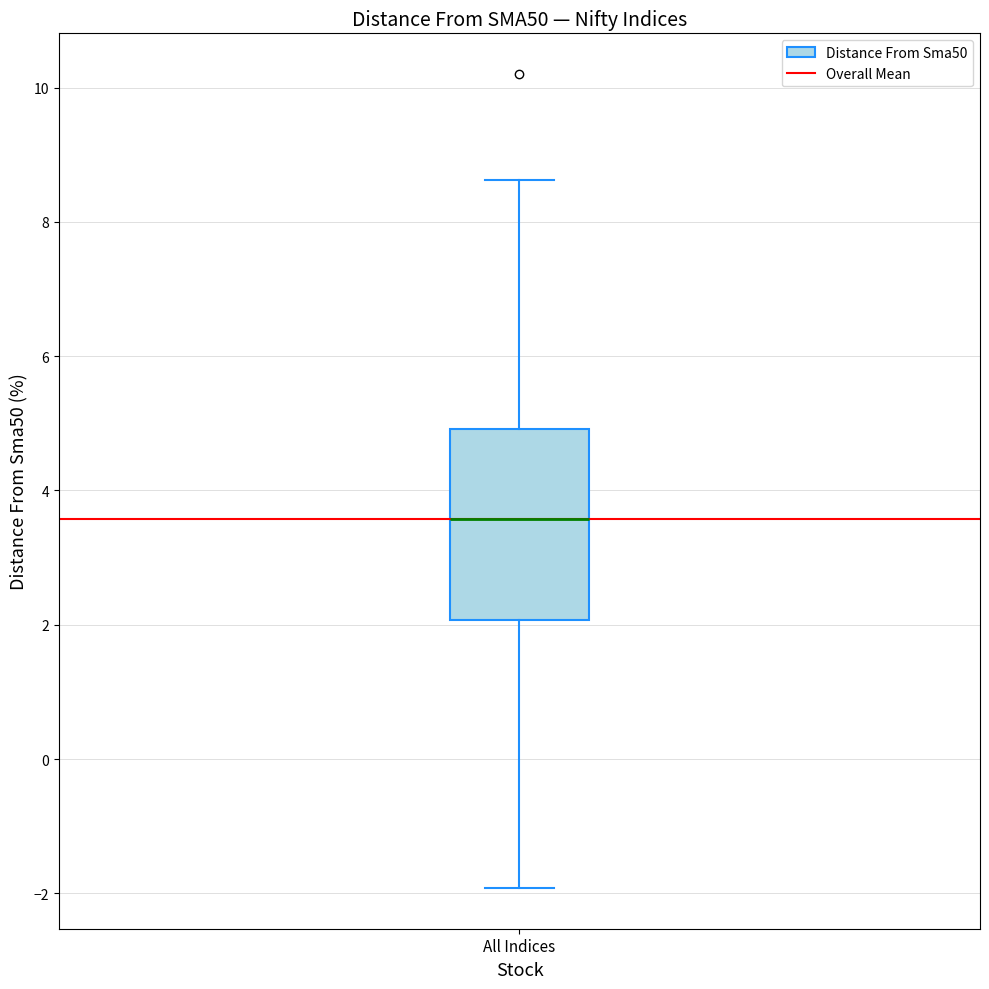

Transcribe this box plot: give where the median line is, the range the box spans, and where the two whiskers end, as read against the y-axis. The values are not printed on the chart, so give them approximately, as read against the axis.

median 3.6, box 2.0 to 5.0, whiskers -2.0 to 8.6